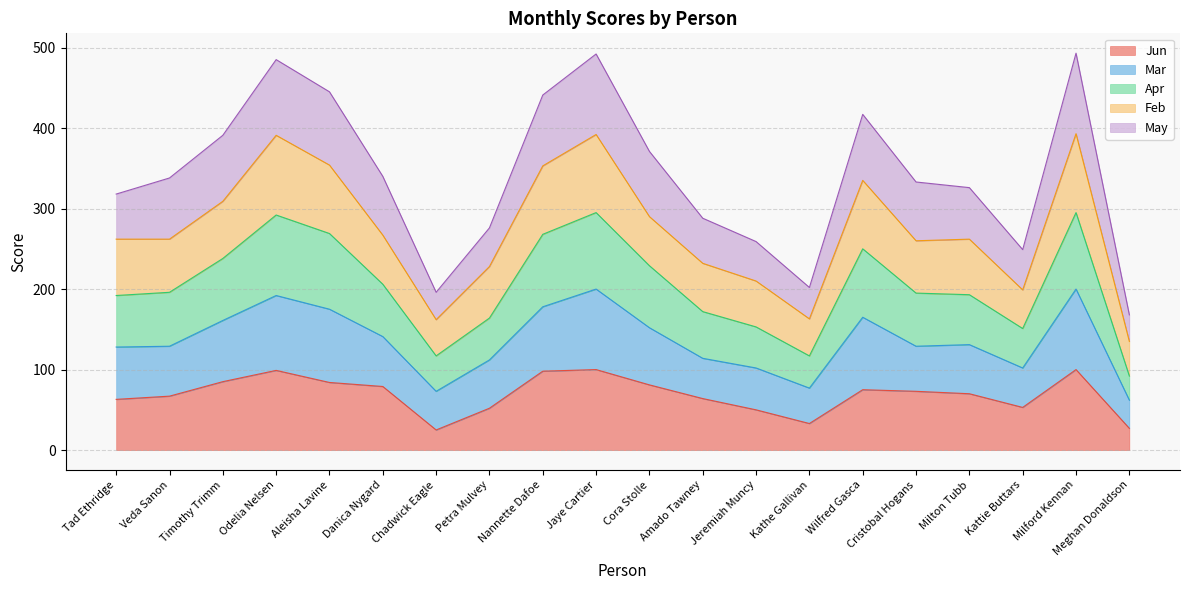

What value does the May series have at Milford Kennan, to the nearest 5?

495